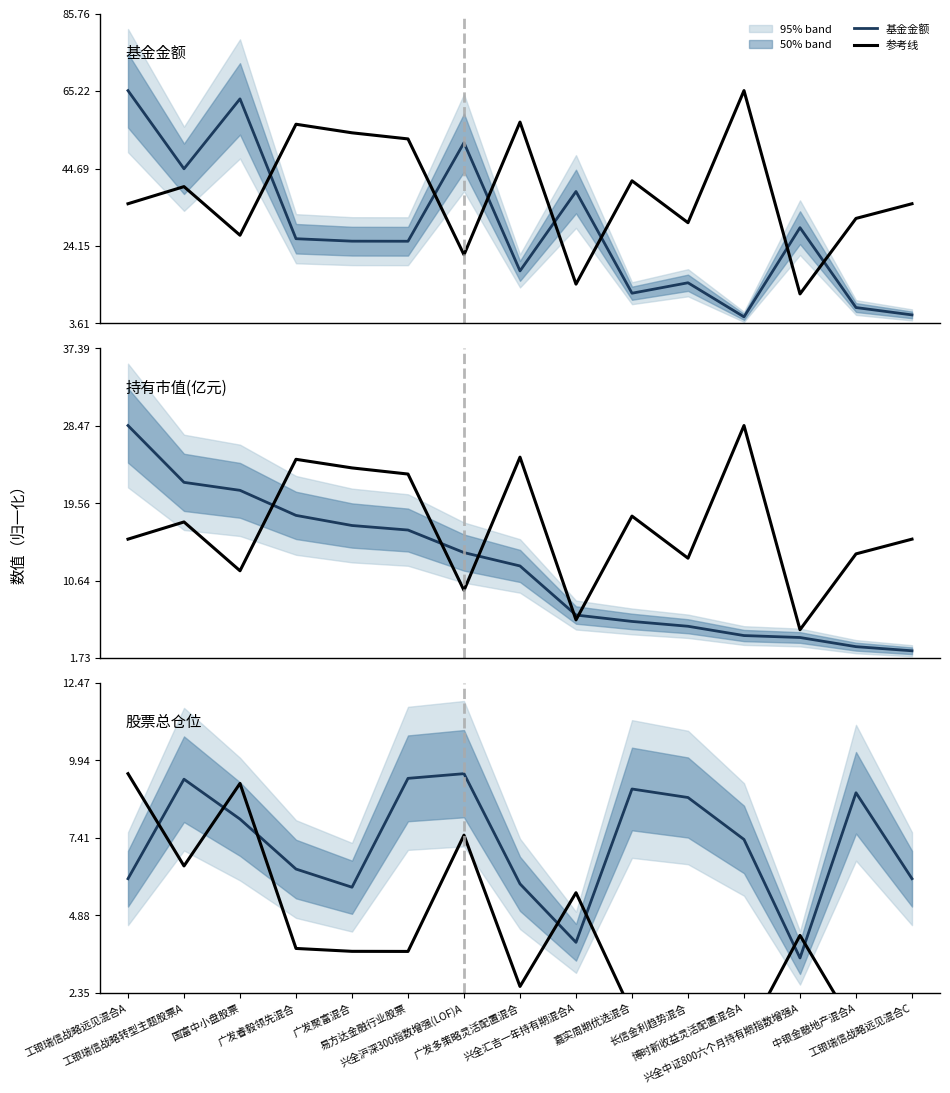

At which category does 股票总仓位 reach its first local valley?

广发聚富混合